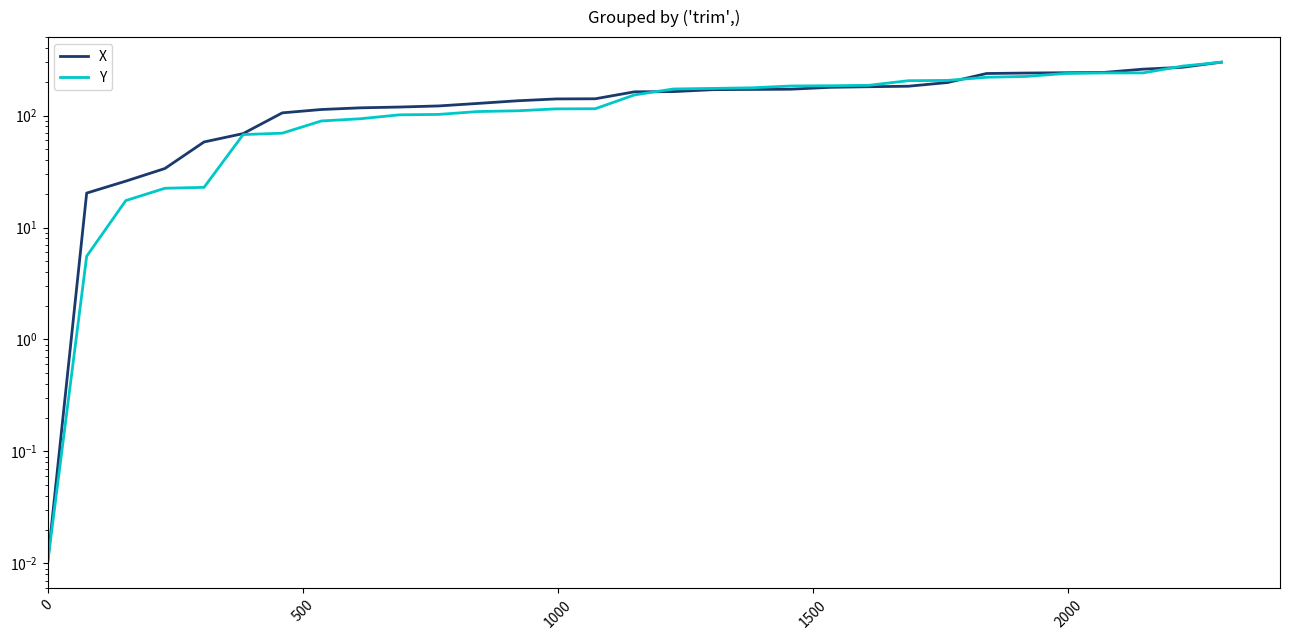

Which series has the largest range (max minus min)?

X